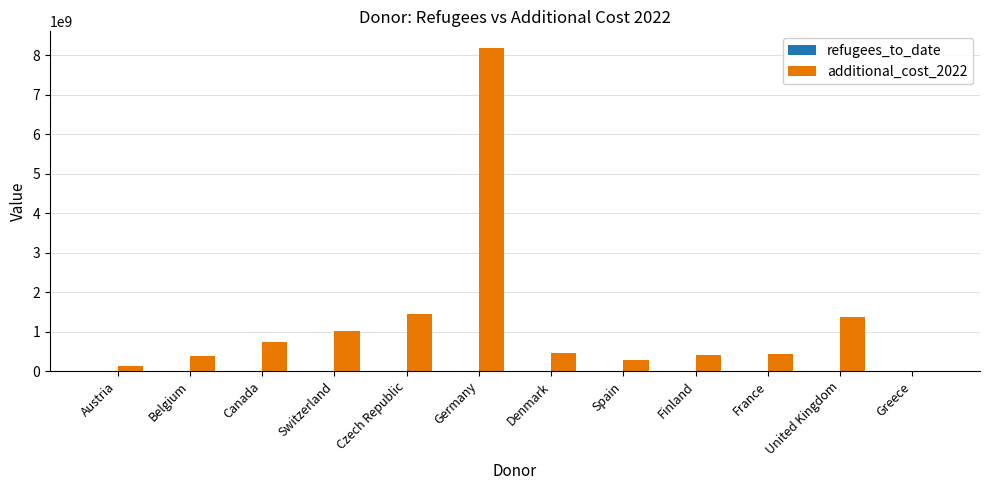

At which label does additional_cost_2022 reach its peak?

Germany